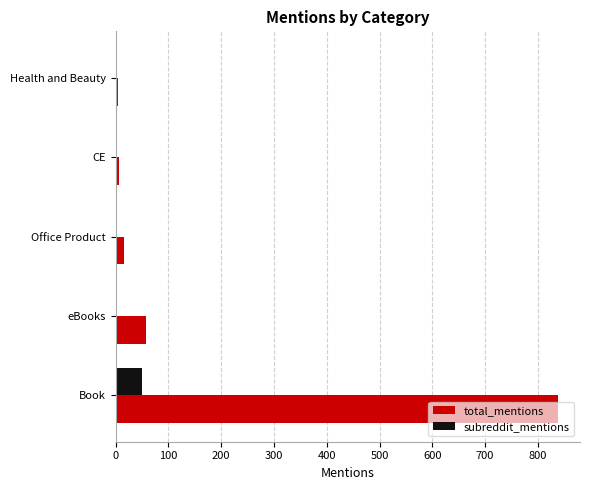

True or false: subreddit_mentions has a value of 49 at Book.

True